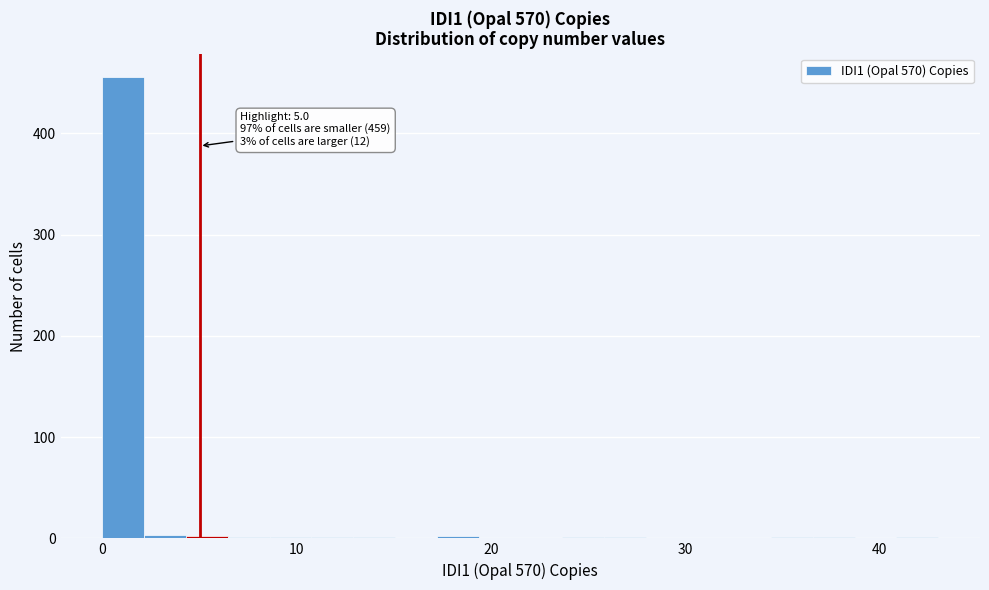

Around what value on the x-axis is the tallest bar? Give the approximate position of its centre, as read against the axis.

1